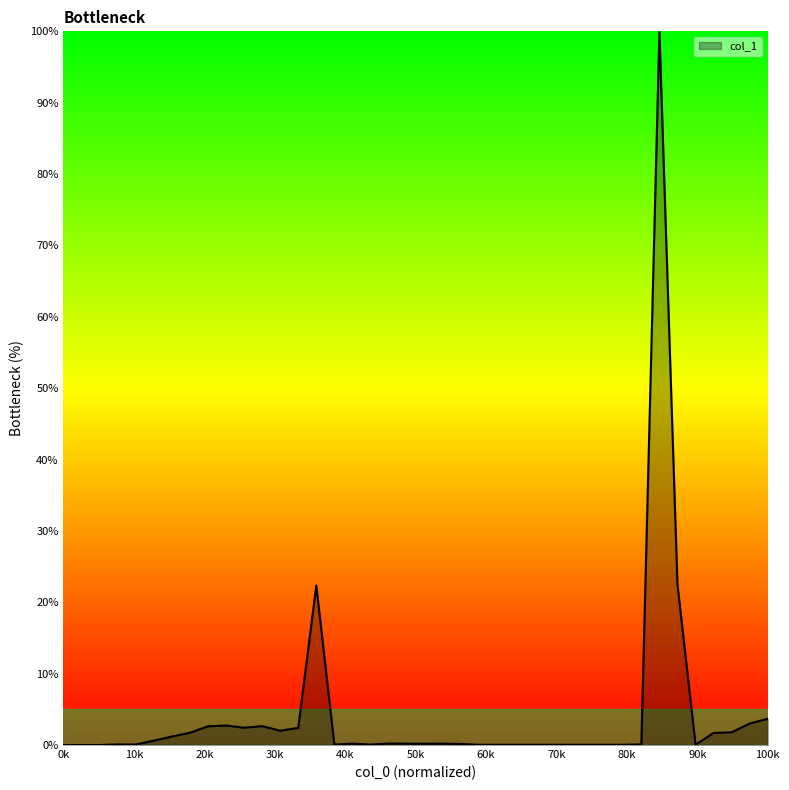

What is the difference between the maximum and minimum values?

100.0